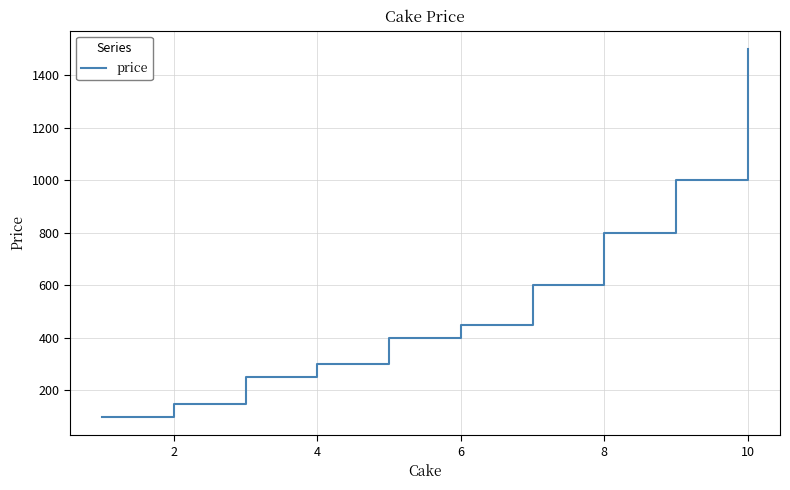

What is the maximum value shown in the chart?

1500